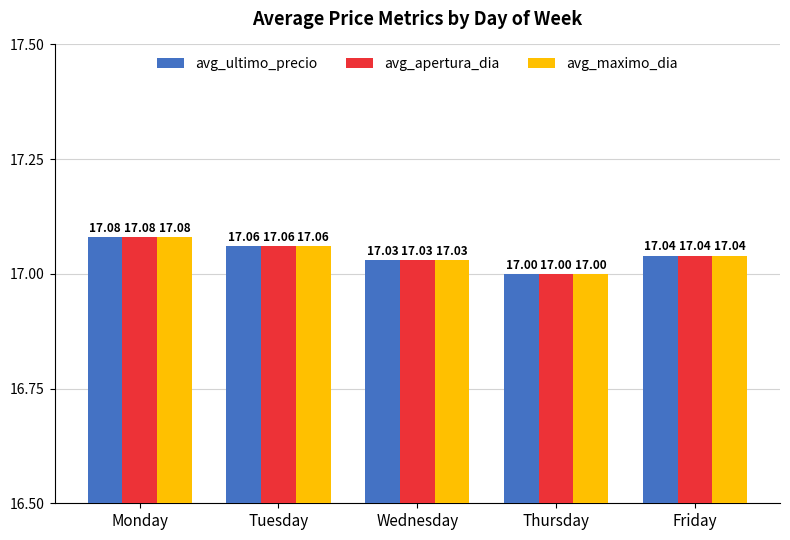

What is the difference between the maximum and minimum values in the avg_maximo_dia series?

0.1